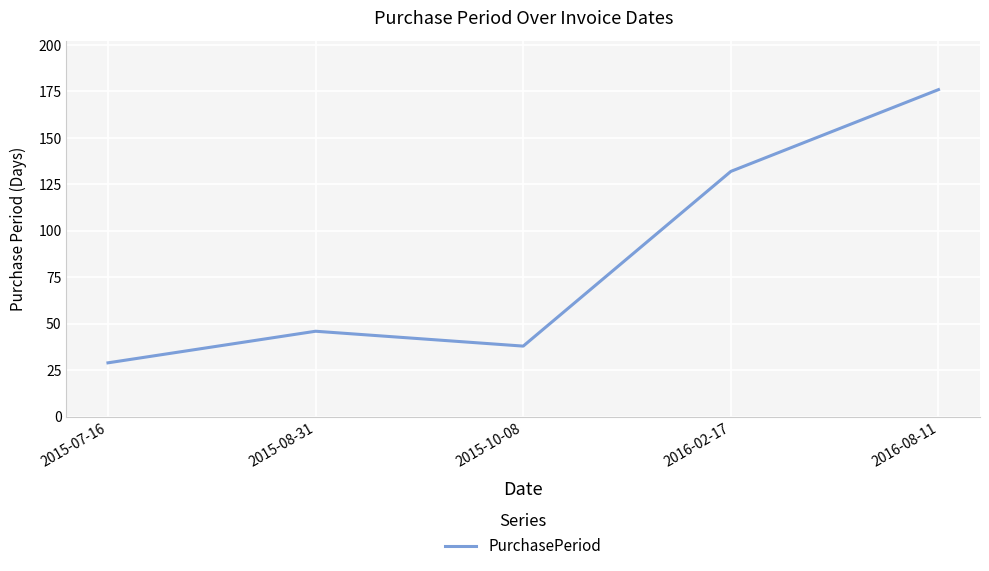

What is the sum of all values?

421